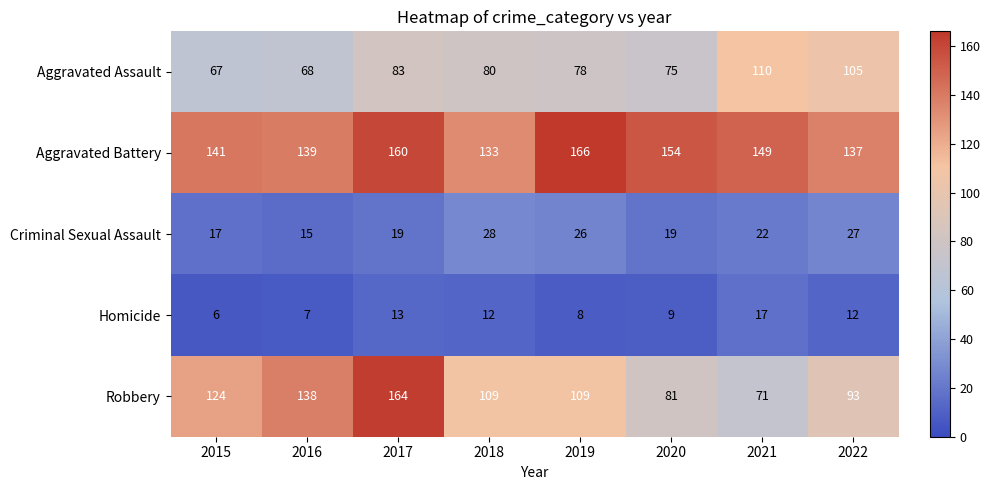

What is the smallest value displayed?

6